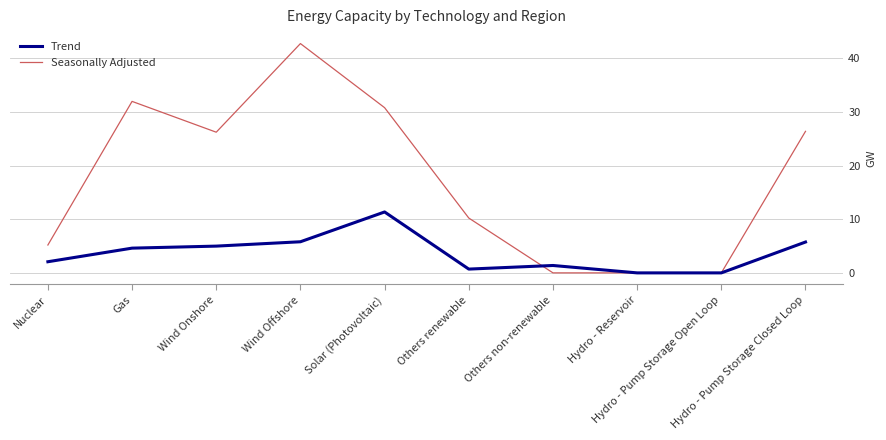

Which series has the largest range (max minus min)?

Seasonally Adjusted